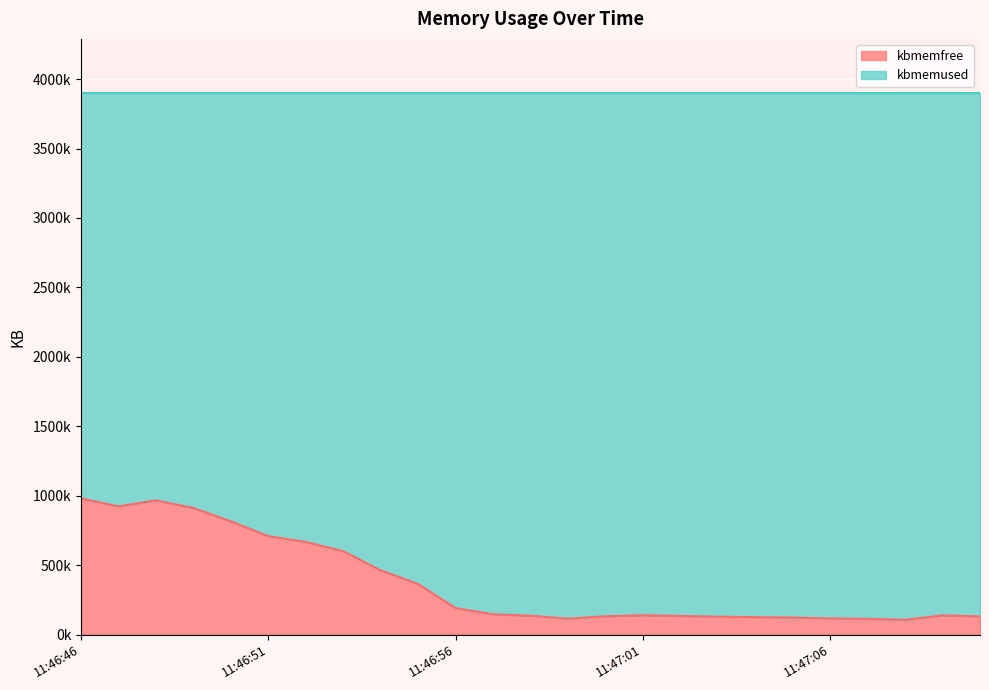

How many interior local valleys (lower than both neighbors) does the data have?

3